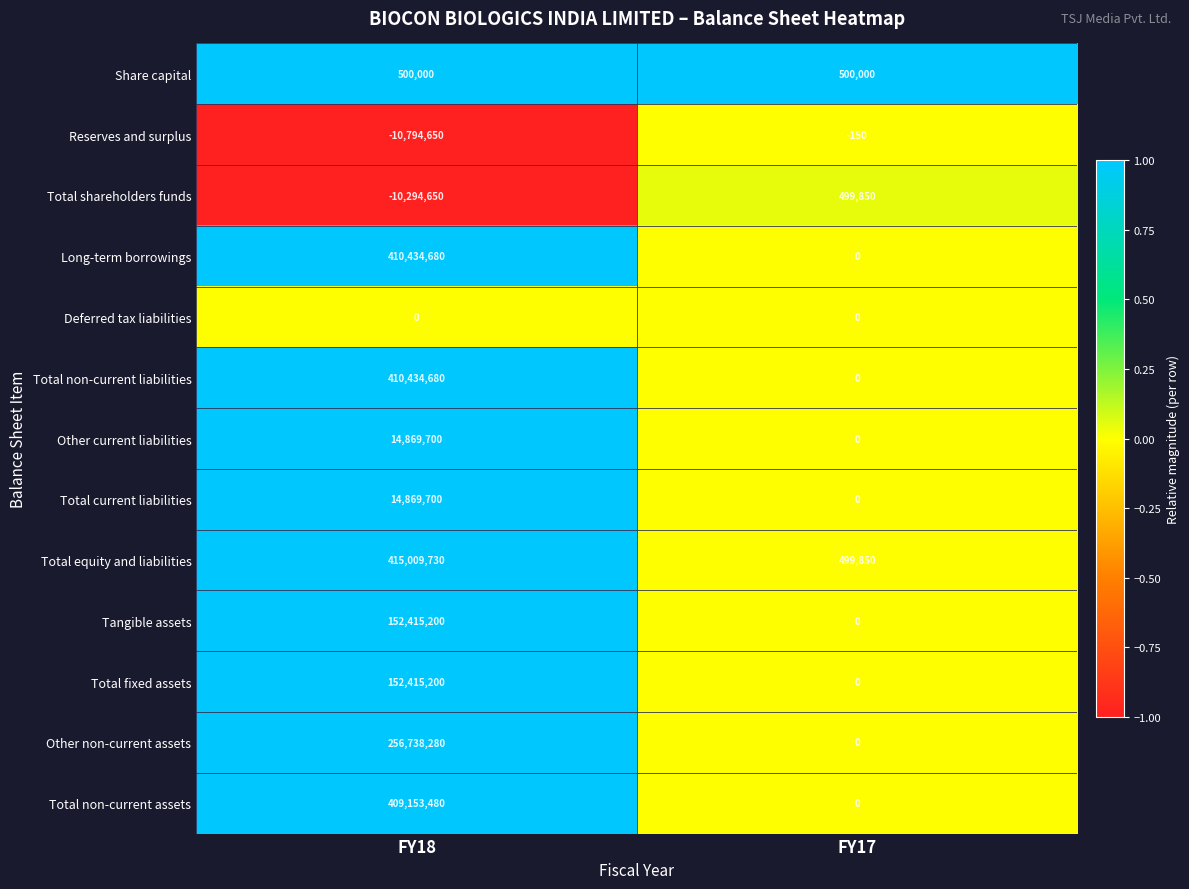

List the labels in order of Total shareholders funds value, largest first.

FY17, FY18